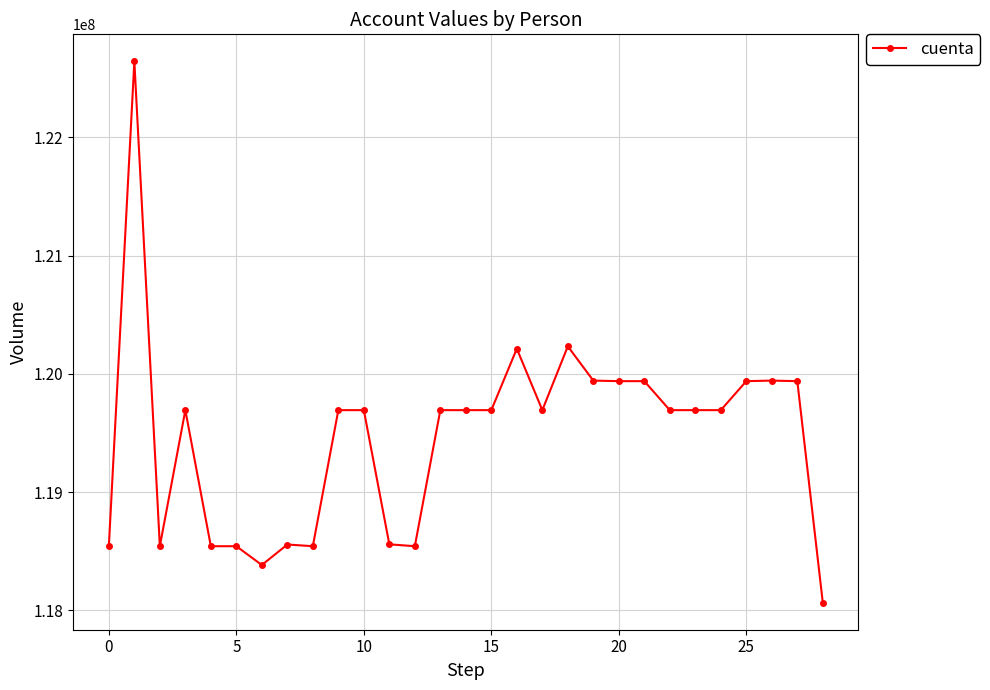

How many series are shown in this chart?

1